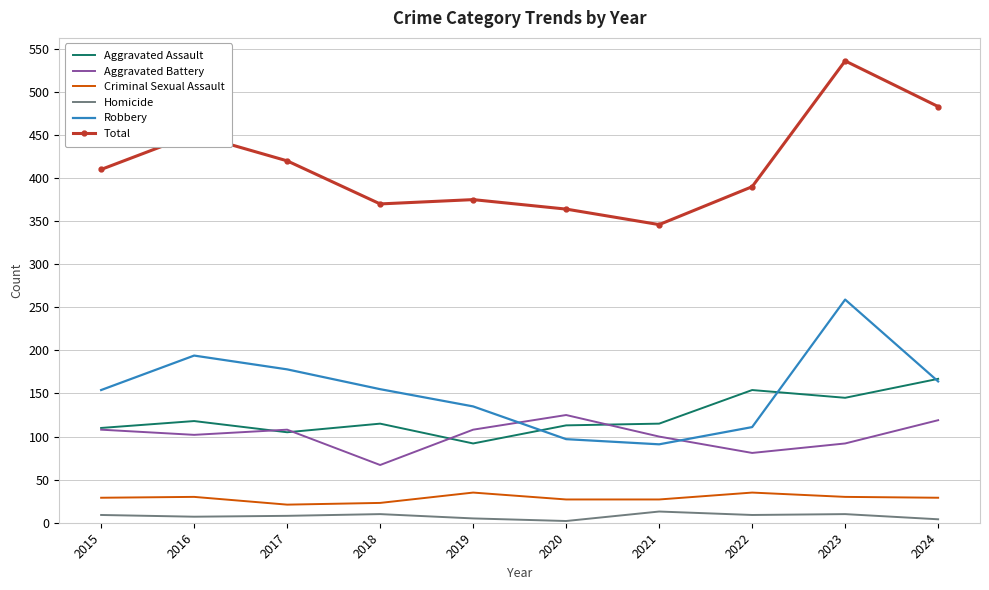

At which label does Aggravated Assault reach its minimum?

2019